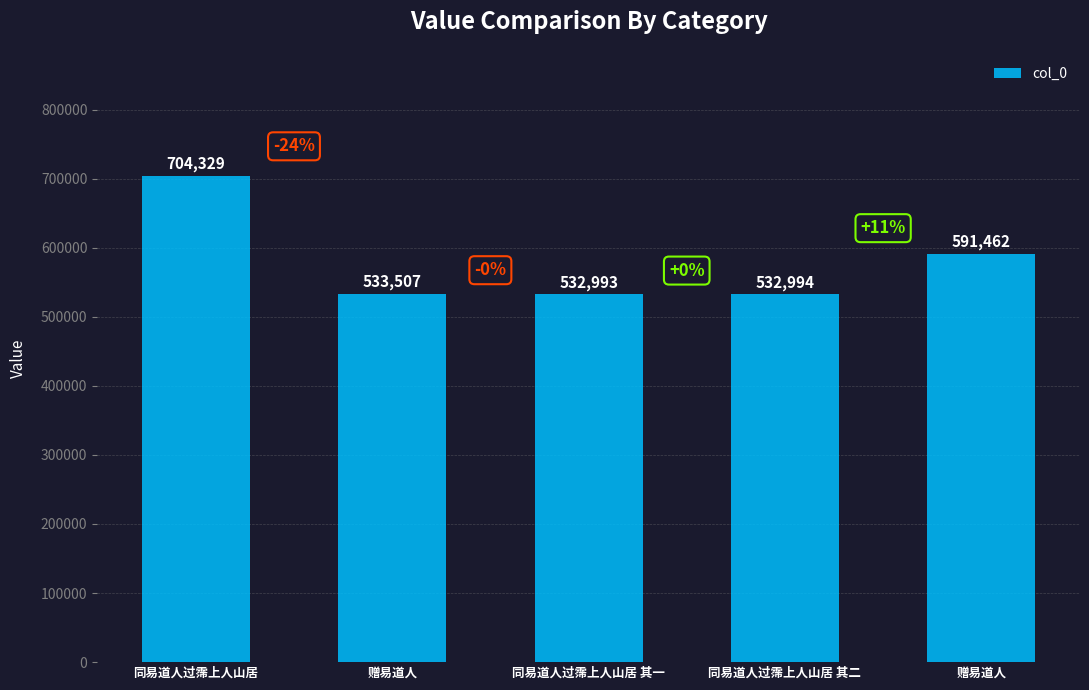

What is the minimum value shown in the chart?

532993